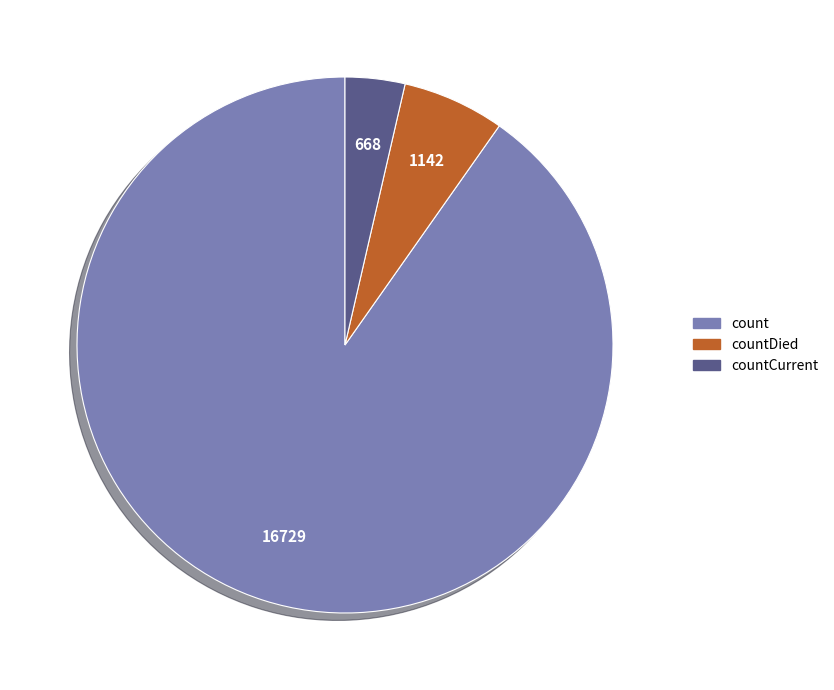

Between count and countCurrent, which is larger?

count